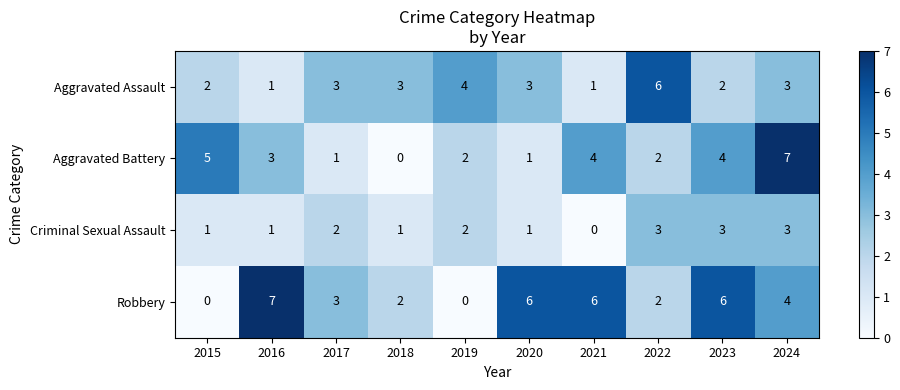

What is the difference between the maximum and minimum values in the Aggravated Battery series?

7